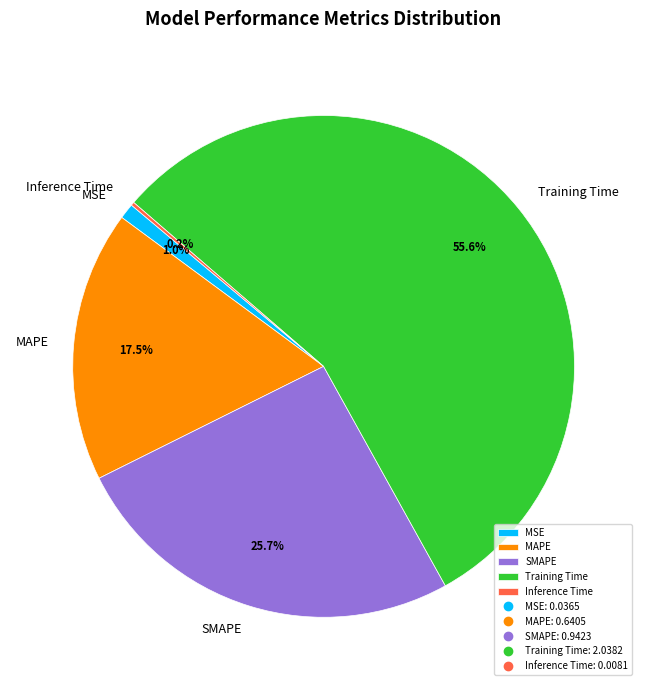

Between MAPE and SMAPE, which is larger?

SMAPE